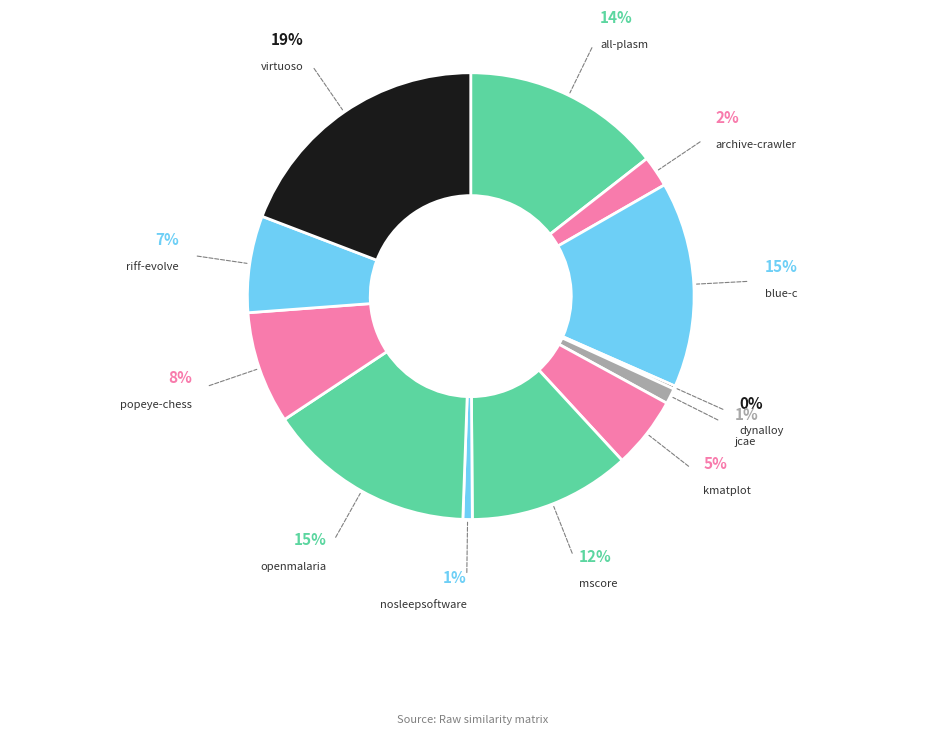

What is the total percentage of openmalaria.csv and all-plasm.csv?

29.6%